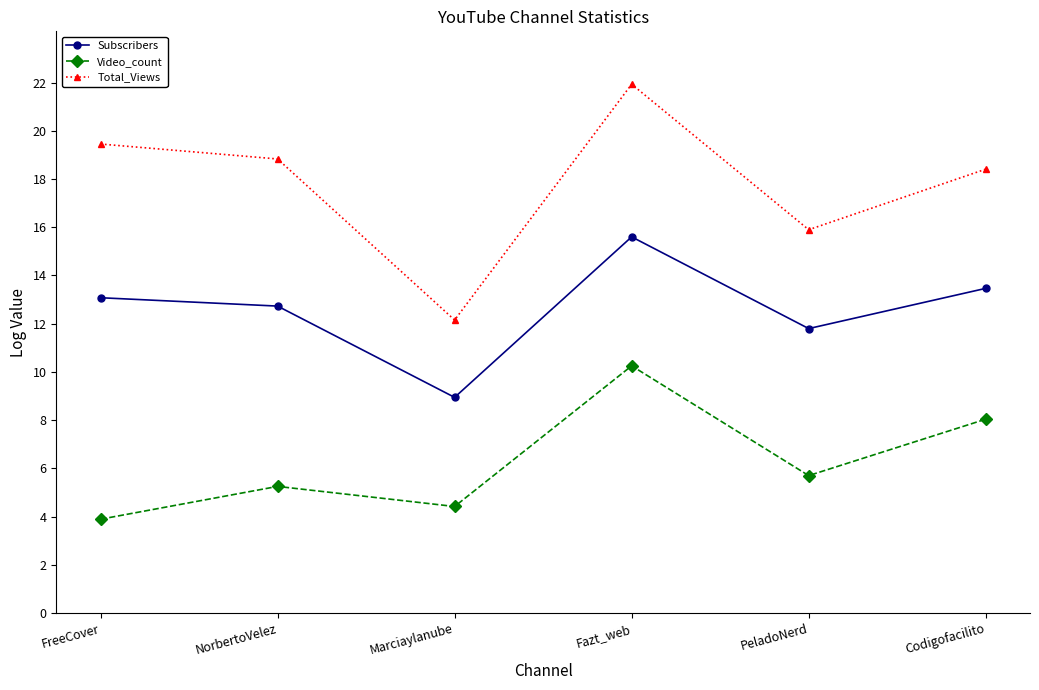

What is the approximate value of Subscribers at Codigofacilito?

13.5